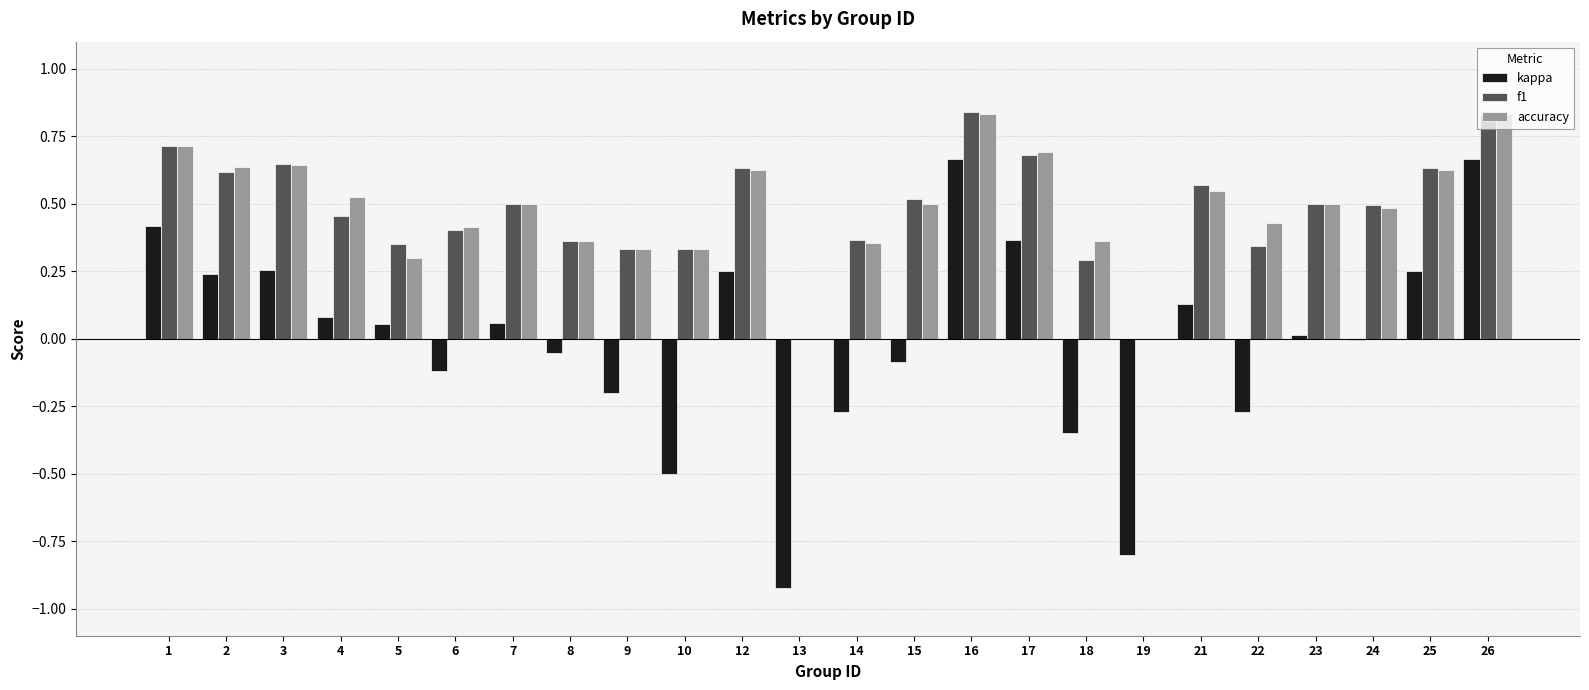

Which series has the widest spread of values?

kappa